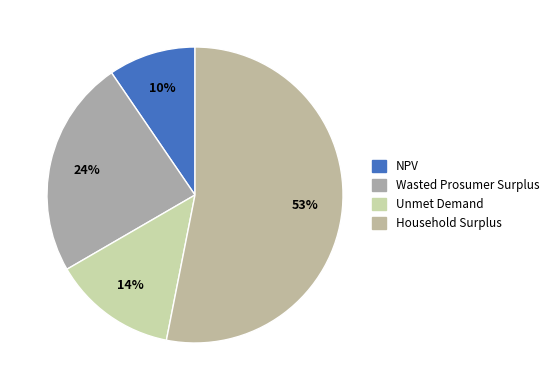

Rank the categories by value from lowest to highest.

NPV, Unmet Demand, Wasted Prosumer Surplus, Household Surplus